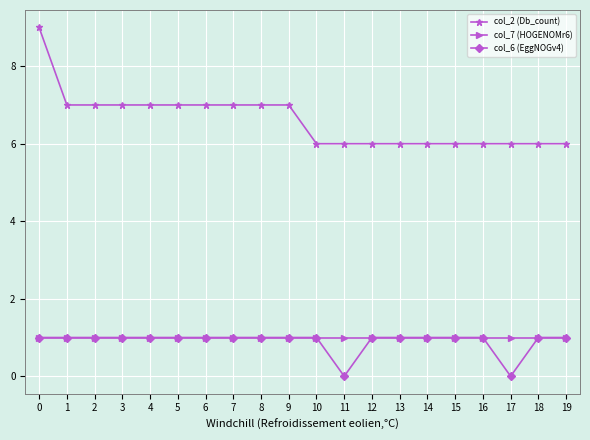

Which series has the largest range (max minus min)?

col_2 (Db_count)